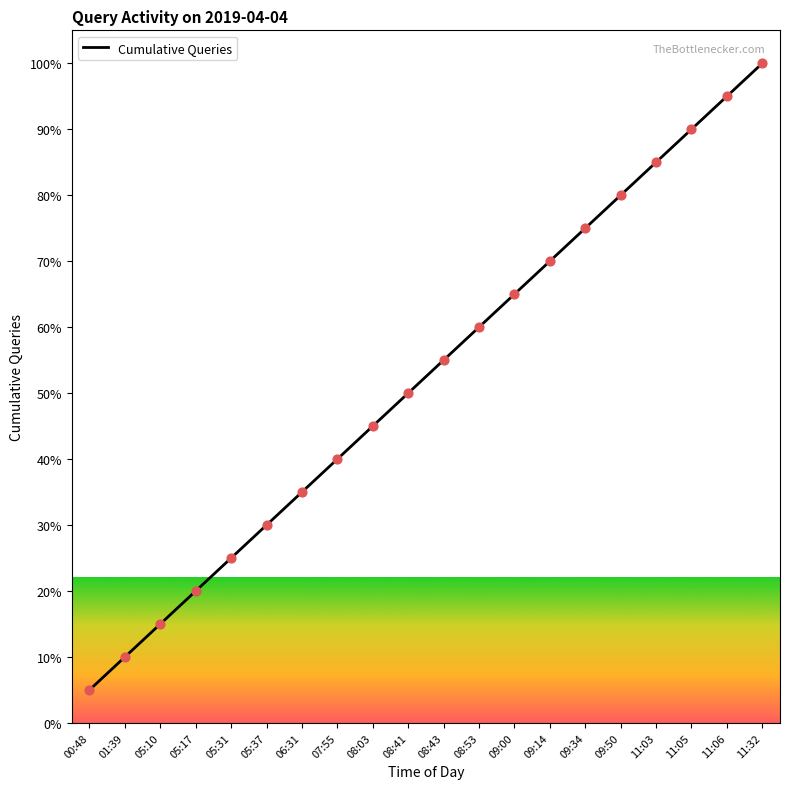

What is the ratio of the value at 11:03 to the value at 08:03?

1.9